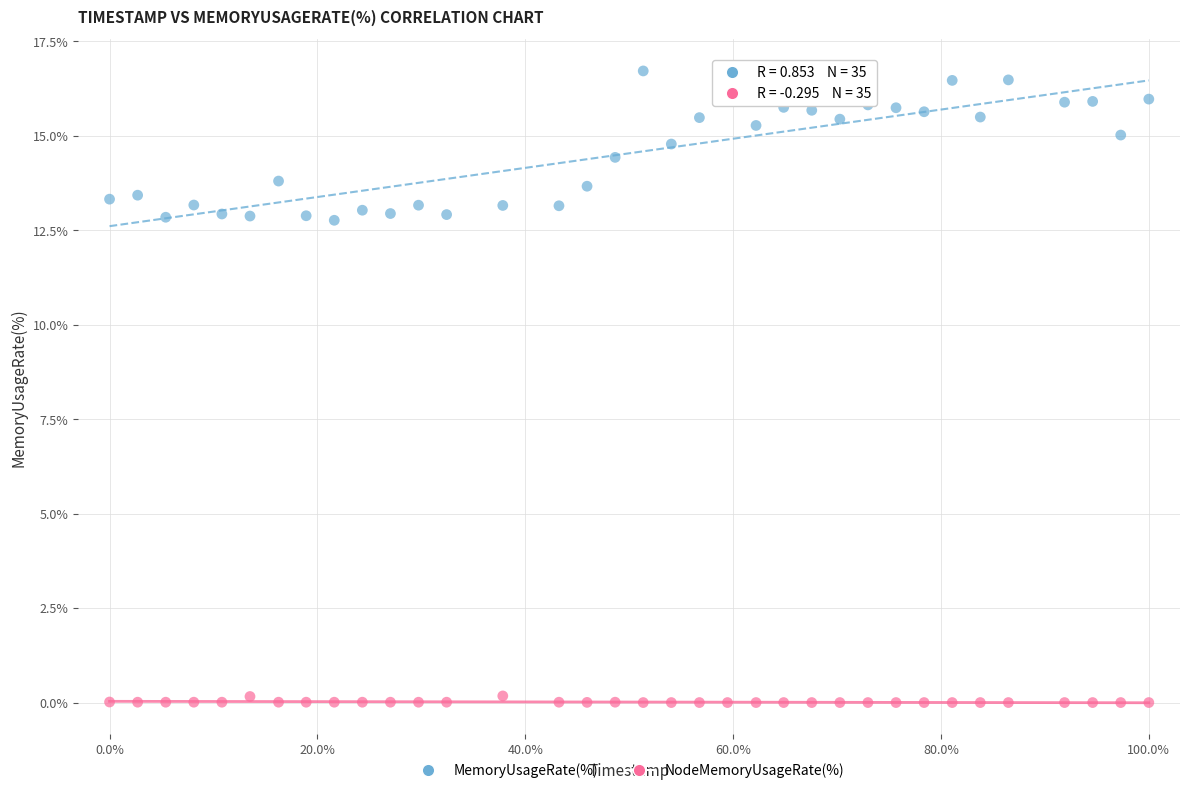

Which series reaches the maximum Y coordinate?

MemoryUsageRate(%)